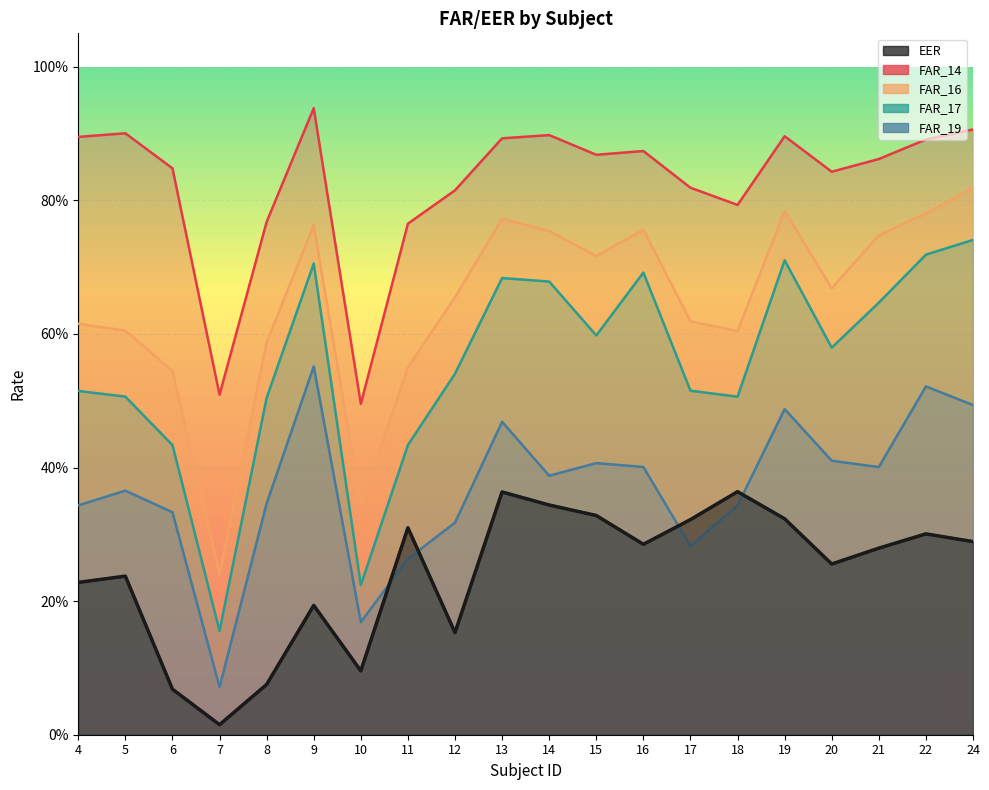

Reading left to right, extract all data points from this chart.

EER: 4=0.2	5=0.2	6=0.1	7=0.0	8=0.1	9=0.2	10=0.1	11=0.3	12=0.2	13=0.4	14=0.3	15=0.3	16=0.3	17=0.3	18=0.4	19=0.3	20=0.3	21=0.3	22=0.3	24=0.3
FAR_14: 4=0.9	5=0.9	6=0.8	7=0.5	8=0.8	9=0.9	10=0.5	11=0.8	12=0.8	13=0.9	14=0.9	15=0.9	16=0.9	17=0.8	18=0.8	19=0.9	20=0.8	21=0.9	22=0.9	24=0.9
FAR_16: 4=0.6	5=0.6	6=0.5	7=0.2	8=0.6	9=0.8	10=0.3	11=0.5	12=0.7	13=0.8	14=0.8	15=0.7	16=0.8	17=0.6	18=0.6	19=0.8	20=0.7	21=0.7	22=0.8	24=0.8
FAR_17: 4=0.5	5=0.5	6=0.4	7=0.2	8=0.5	9=0.7	10=0.2	11=0.4	12=0.5	13=0.7	14=0.7	15=0.6	16=0.7	17=0.5	18=0.5	19=0.7	20=0.6	21=0.6	22=0.7	24=0.7
FAR_19: 4=0.3	5=0.4	6=0.3	7=0.1	8=0.3	9=0.6	10=0.2	11=0.3	12=0.3	13=0.5	14=0.4	15=0.4	16=0.4	17=0.3	18=0.3	19=0.5	20=0.4	21=0.4	22=0.5	24=0.5